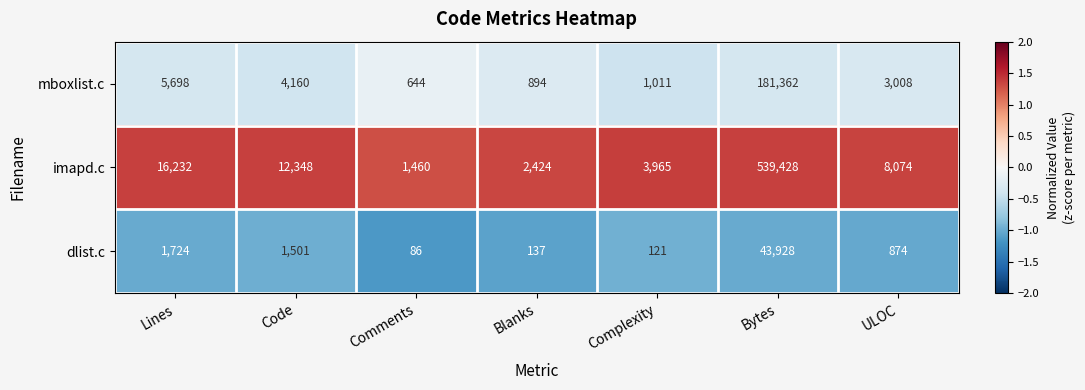

Count the number of data series in this chart.

3